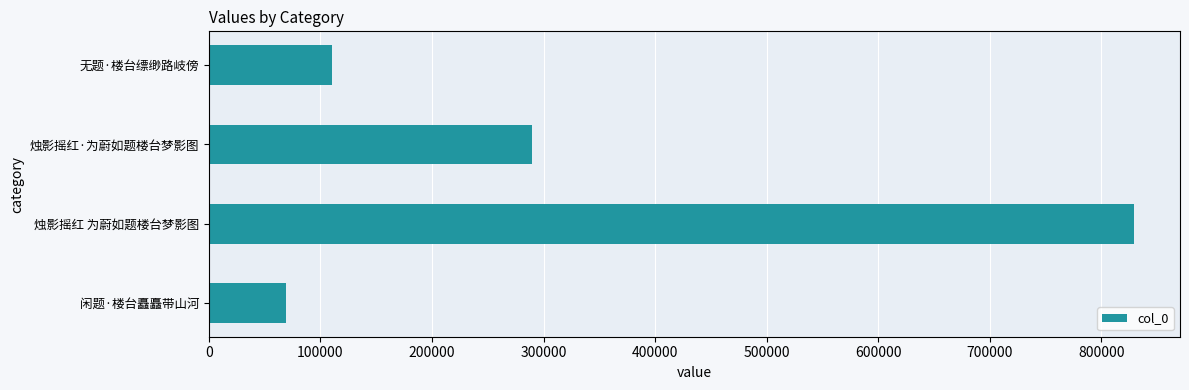

What is the approximate value at 烛影摇红·为蔚如题楼台梦影图, to the nearest 10?

289830